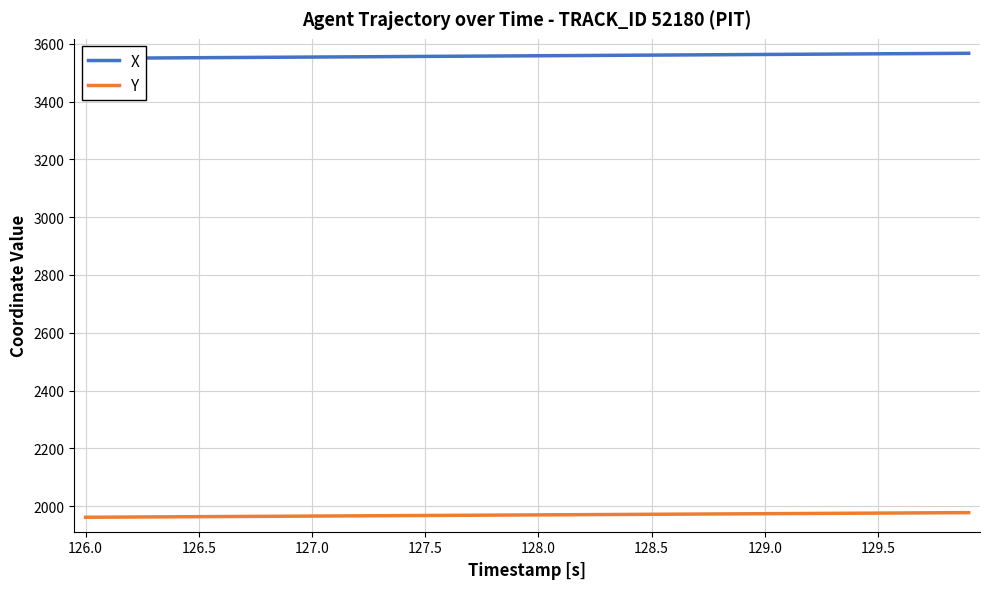

What is the difference between the maximum and second lowest values in the Y series?

15.6